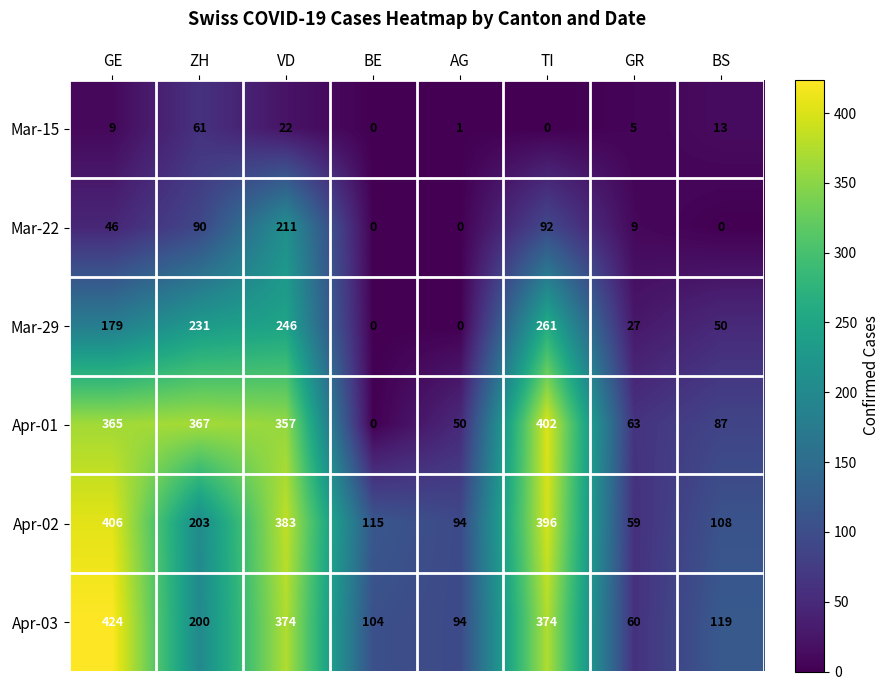

Rank the series by their maximum value, from lowest to highest.

Mar-15, Mar-22, Mar-29, Apr-01, Apr-02, Apr-03